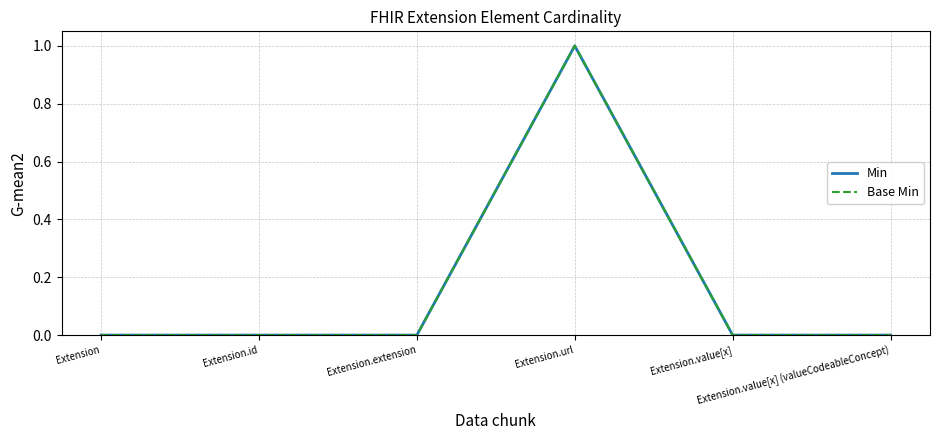

How many Min values are between 0 and 1?

6